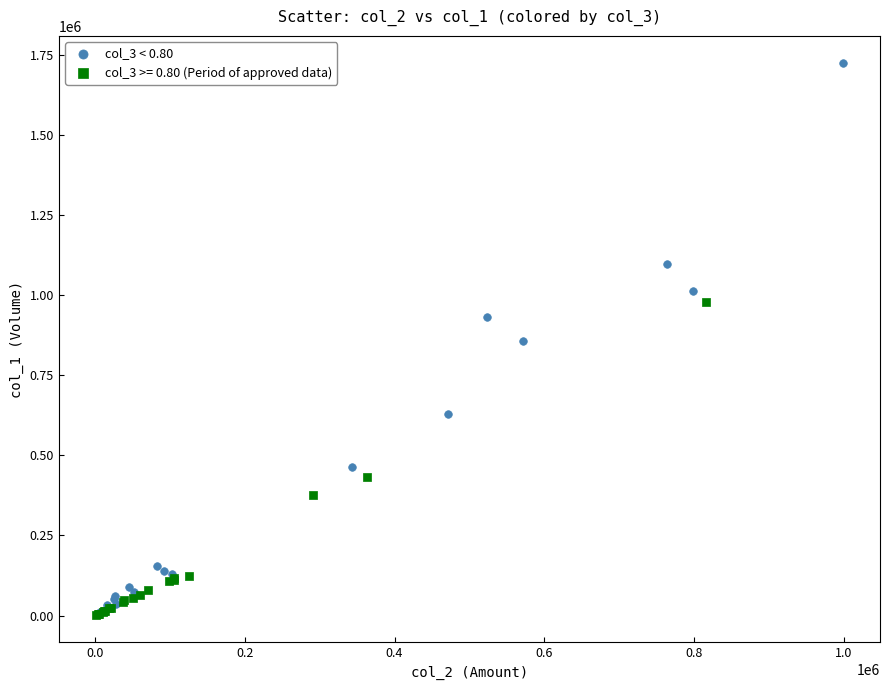

Which series has the largest Y range (max minus min)?

col_3 < 0.80